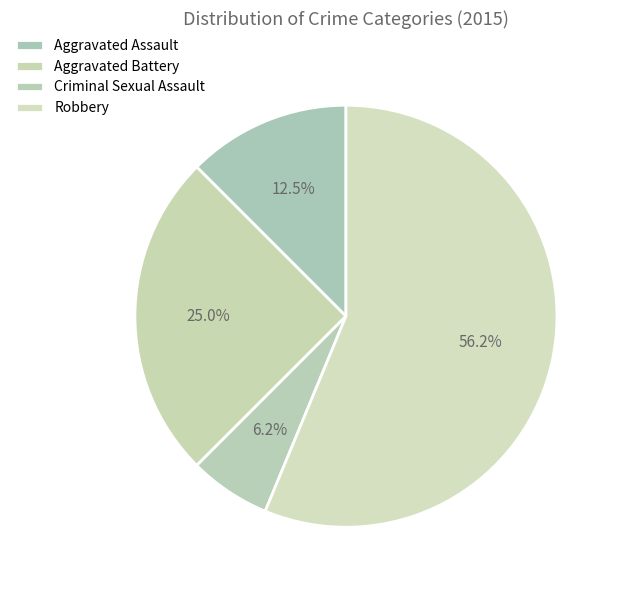

Which slice represents more than half of the pie?

Robbery